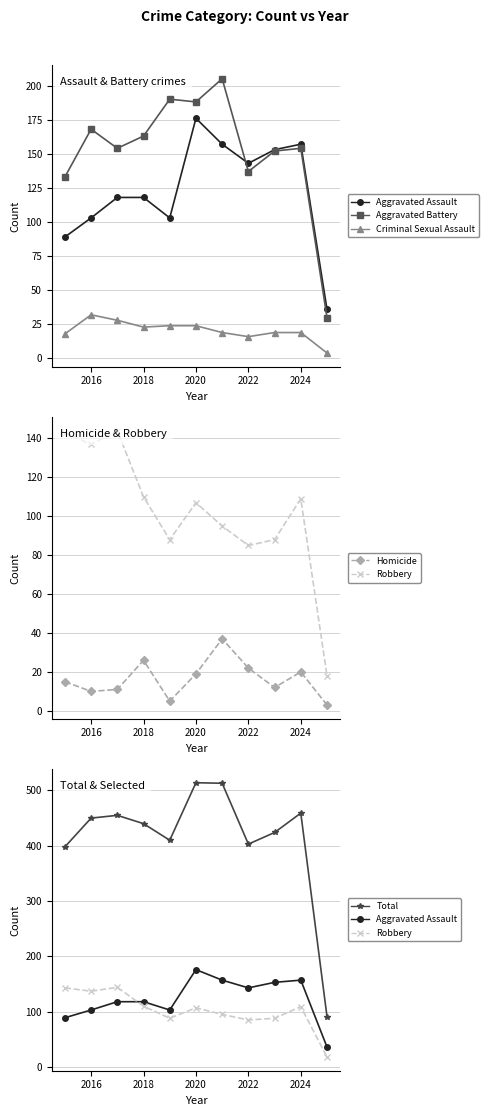

How many interior local peaks does the Aggravated Assault series have?

2